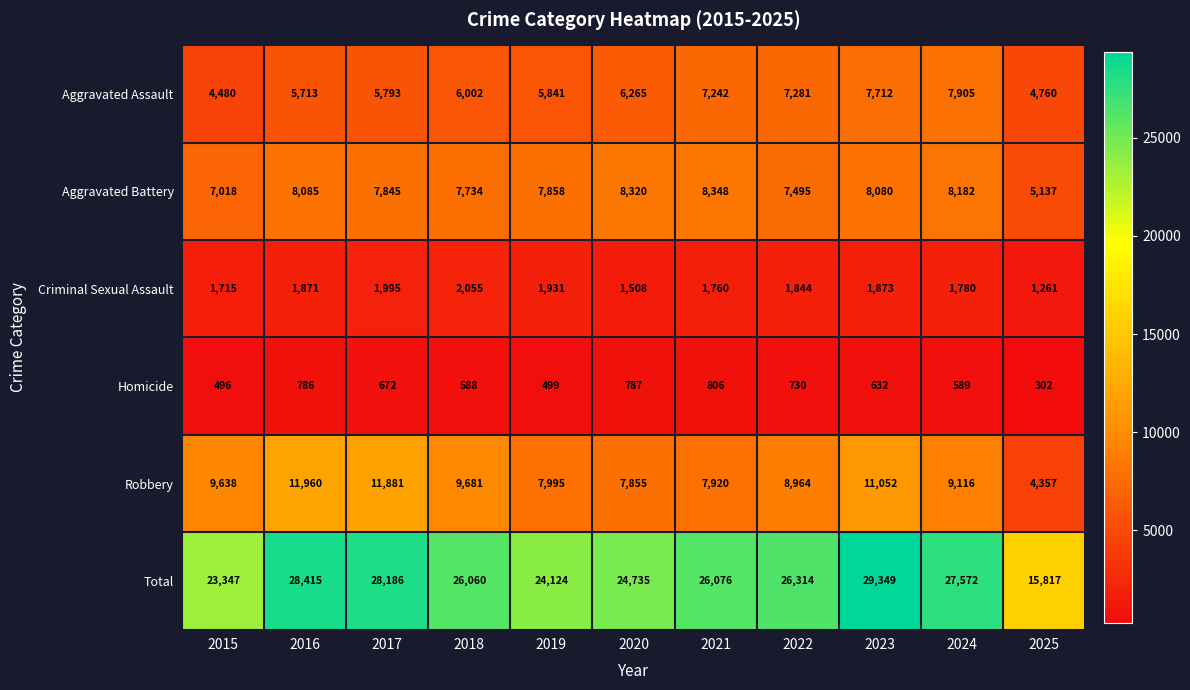

The Aggravated Assault series shows 9630 at 2022. True or false?

False